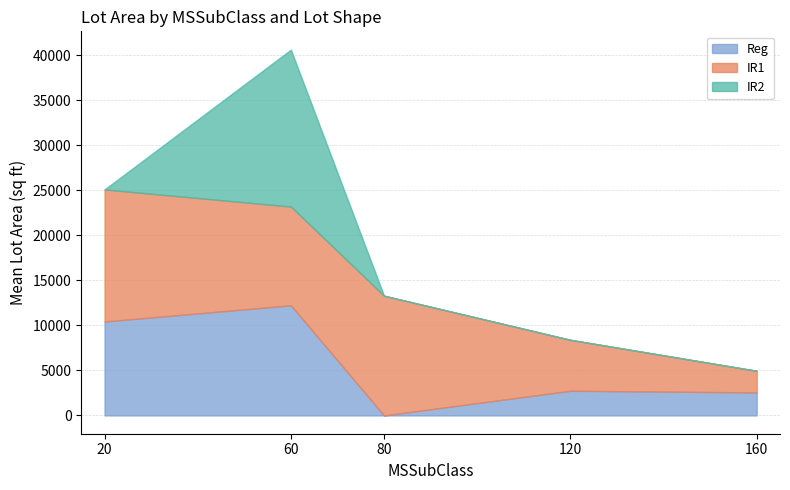

Between 60 and 120, which is larger?

60